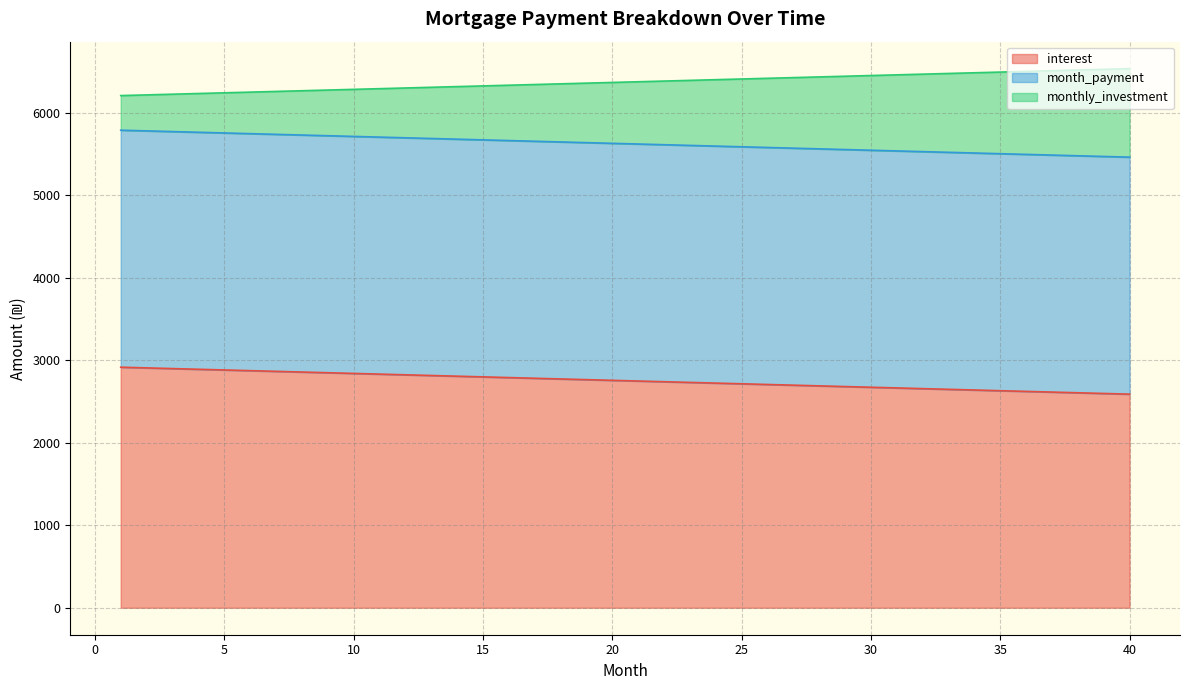

Which label corresponds to the smallest value in the chart?

40